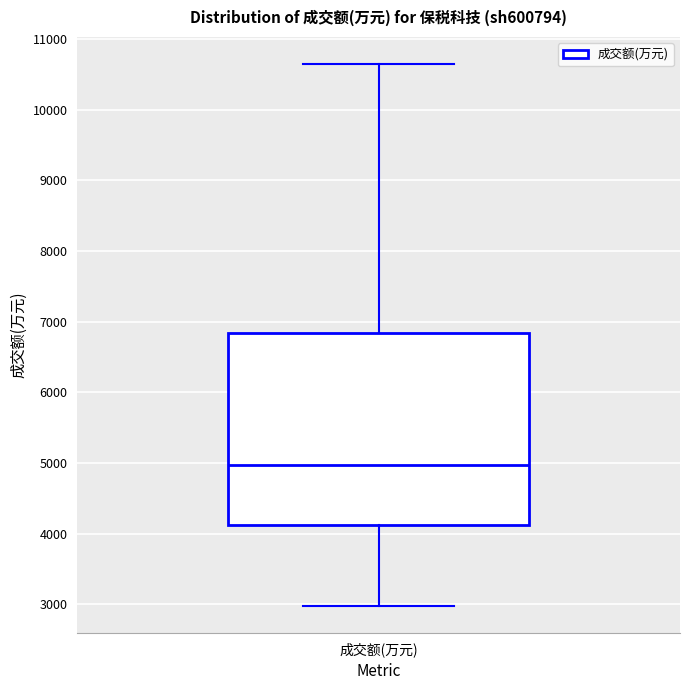

Read this box plot against the y-axis: the position of the median line, the range covered by the box, and the ends of both whiskers. The values are not printed on the chart, so give them approximately, as read against the axis.

median 5000, box 4100 to 6800, whiskers 3000 to 10600